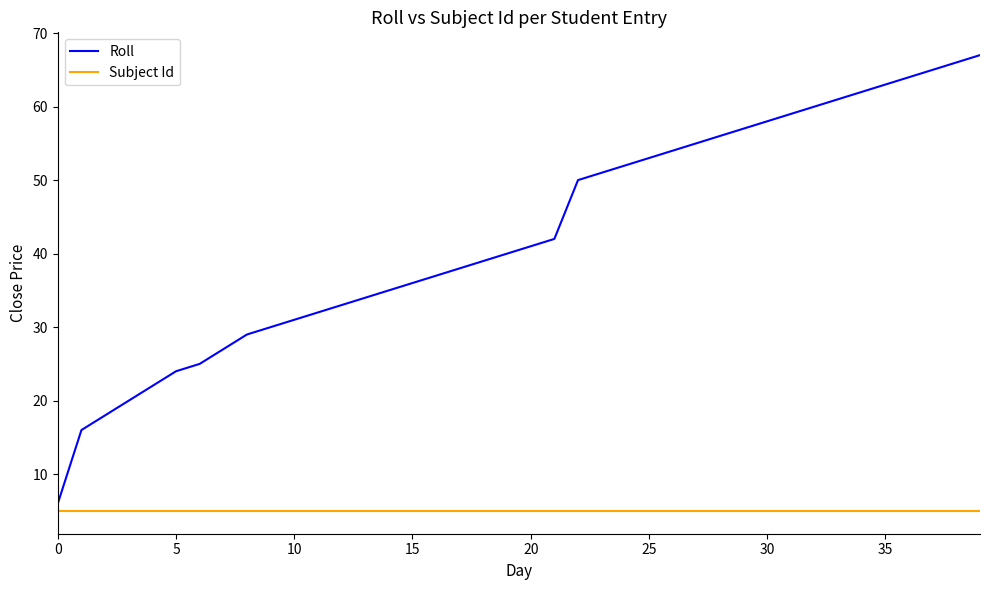

True or false: Roll and Subject Id intersect in this chart.

False